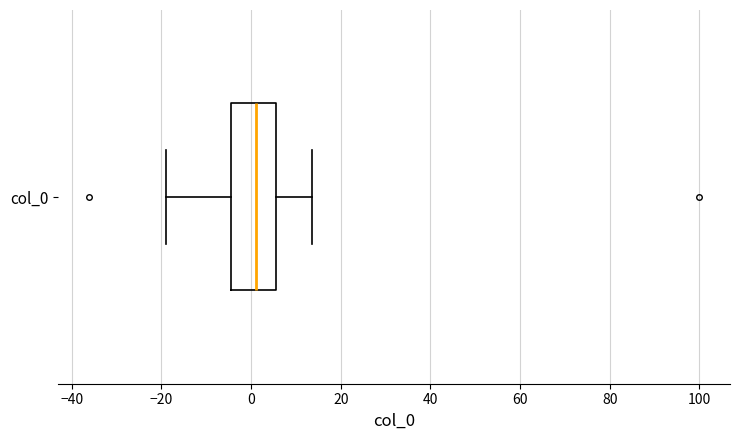

Transcribe this box plot: give where the median line is, the range the box spans, and where the two whiskers end, as read against the x-axis. The values are not printed on the chart, so give them approximately, as read against the axis.

median 2, box -4 to 6, whiskers -18 to 14